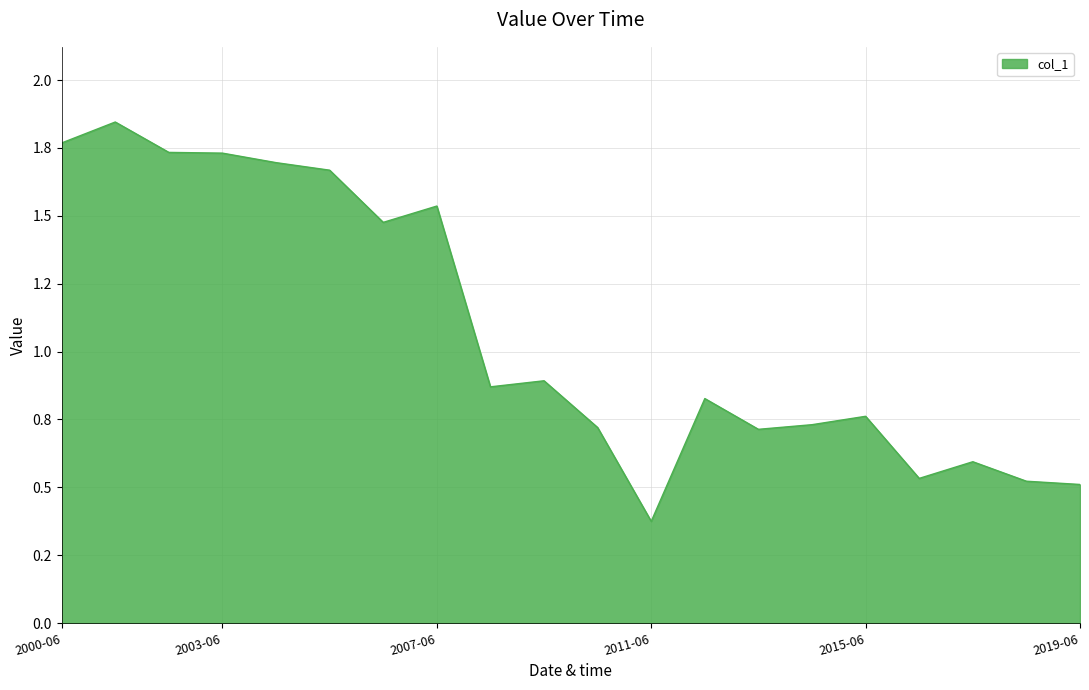

Does the chart have visible grid lines?

Yes